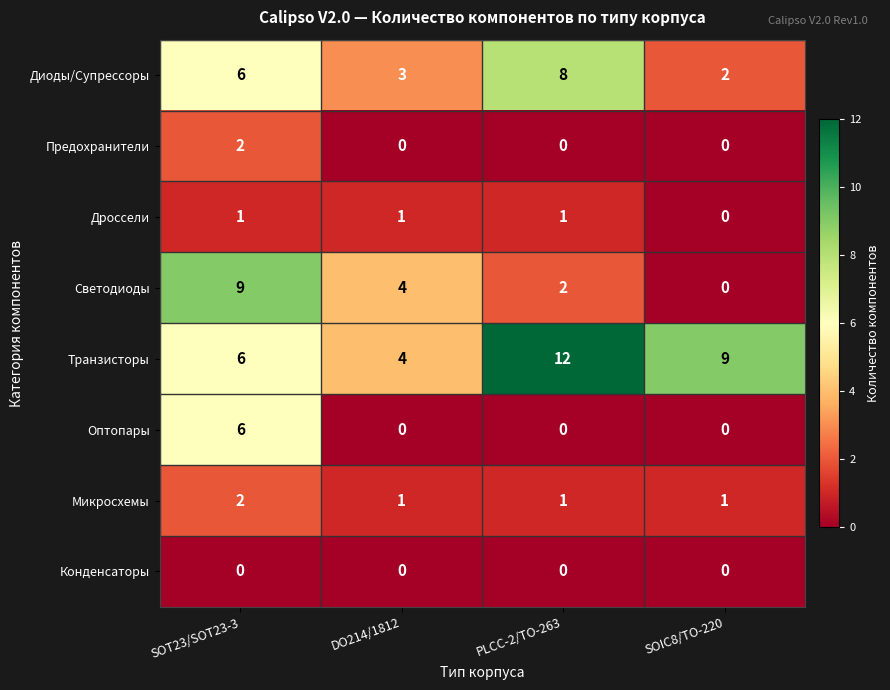

What is the greatest value displayed?

12